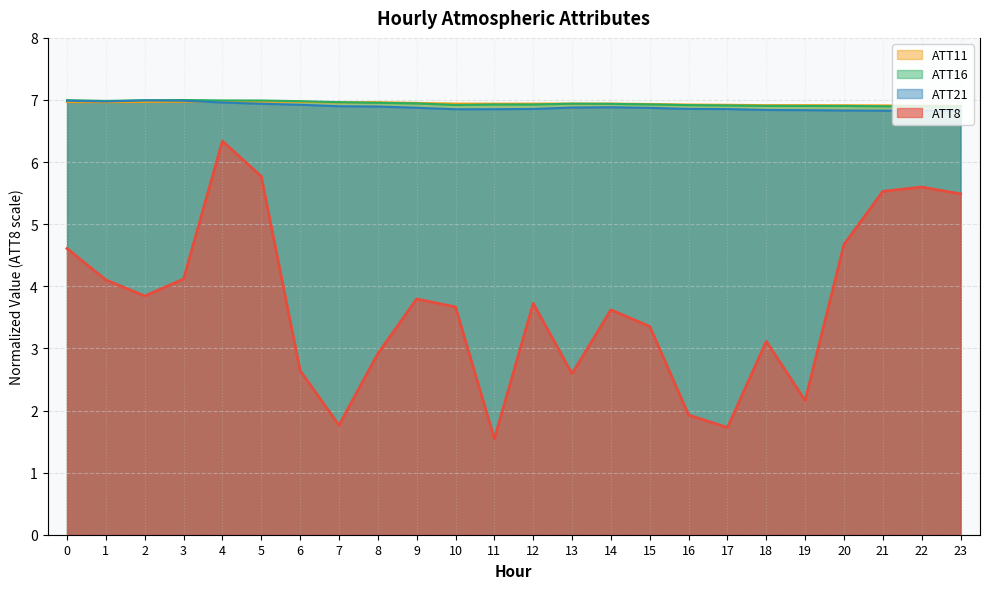

What is the smallest value displayed?

1.5